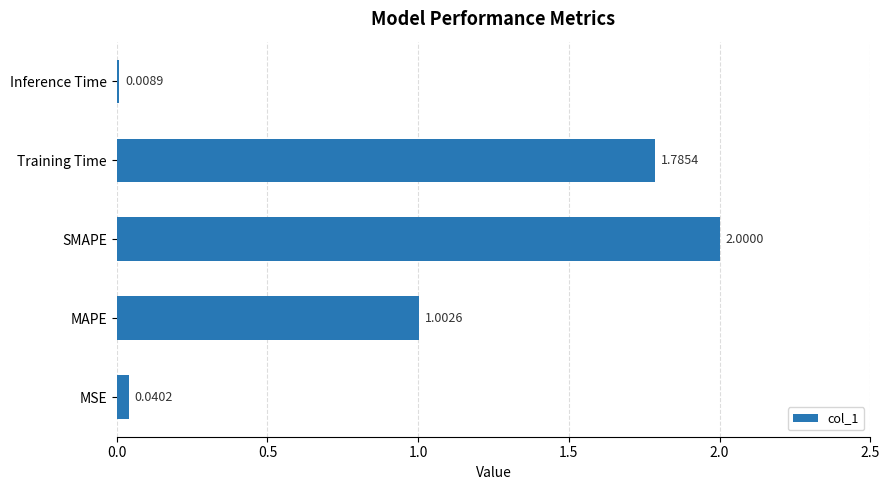

Are the bars horizontal?

Yes